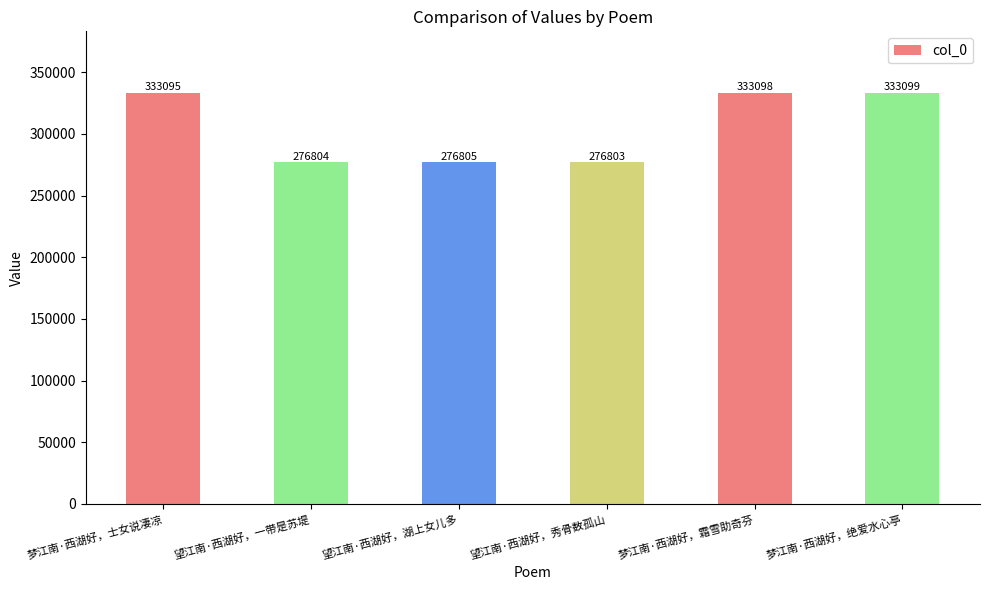

Reading right to left, extract all data points from this chart.

梦江南·西湖好，绝爱水心亭=333099	梦江南·西湖好，霜雪助奇芬=333098	望江南·西湖好，秀骨数孤山=276803	望江南·西湖好，湖上女儿多=276805	望江南·西湖好，一带是苏堤=276804	梦江南·西湖好，士女说凄凉=333095